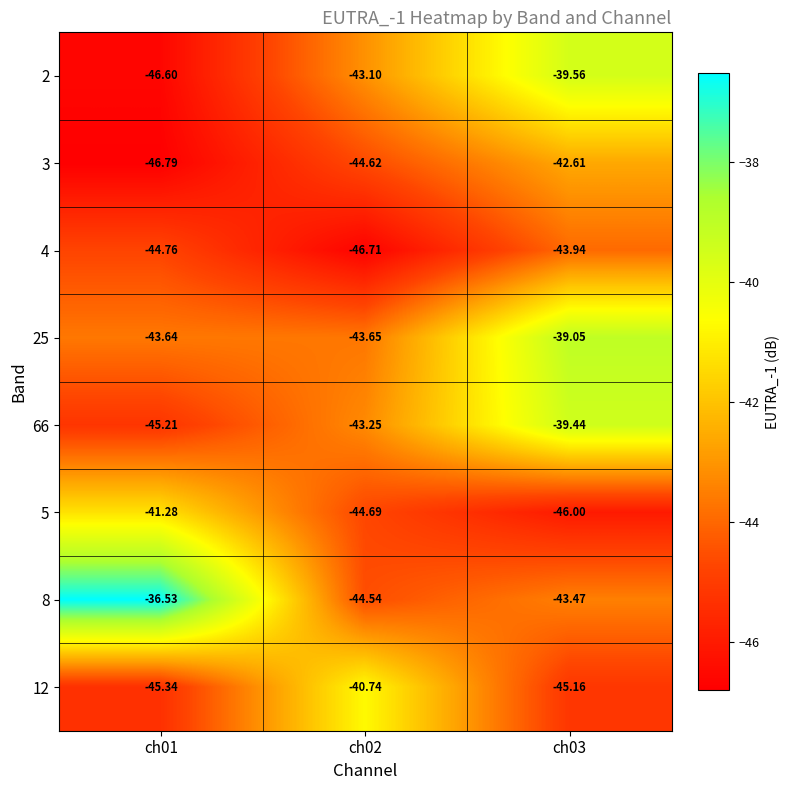

Which label corresponds to the largest value in the chart?

ch01